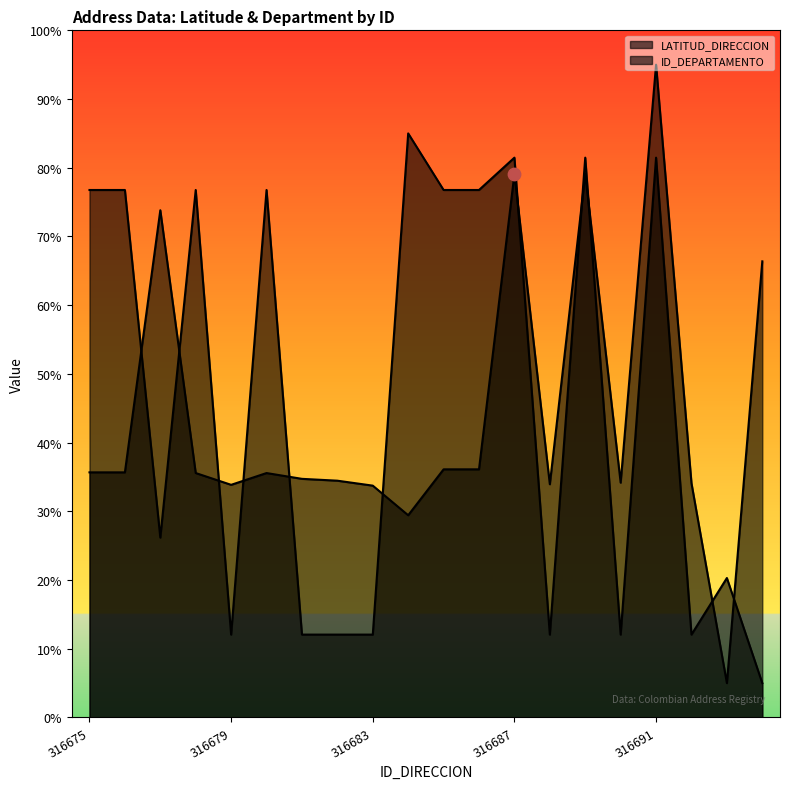

What is the total value across all series at 316682?

46.5